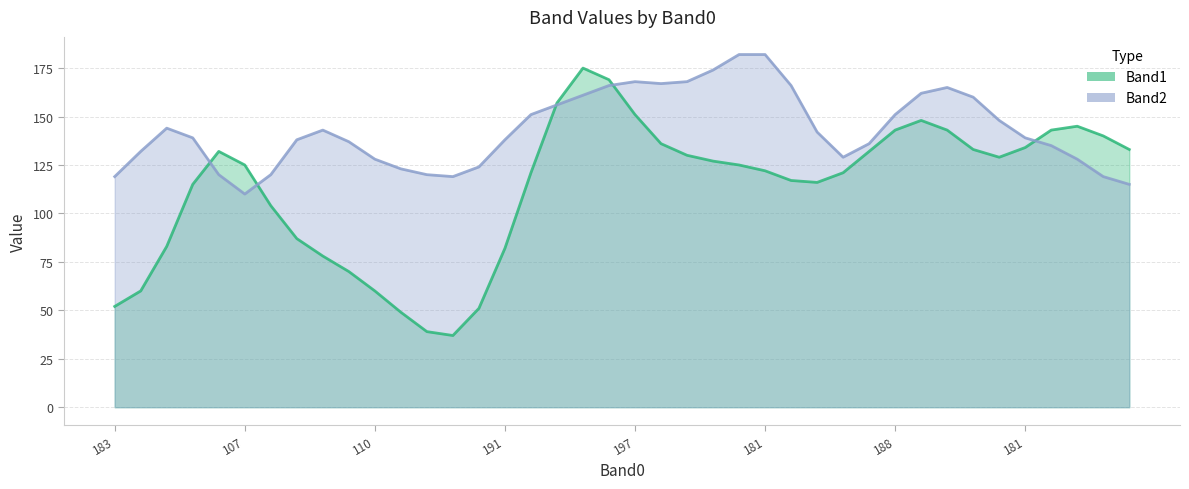

What are all the series names shown in the legend?

Band1, Band2